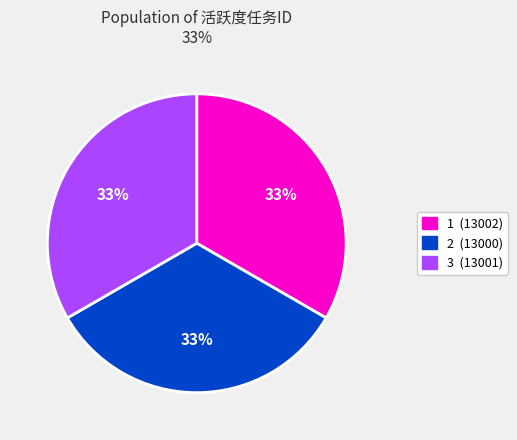

What percentage is the 2 slice, to the nearest percent?

33%